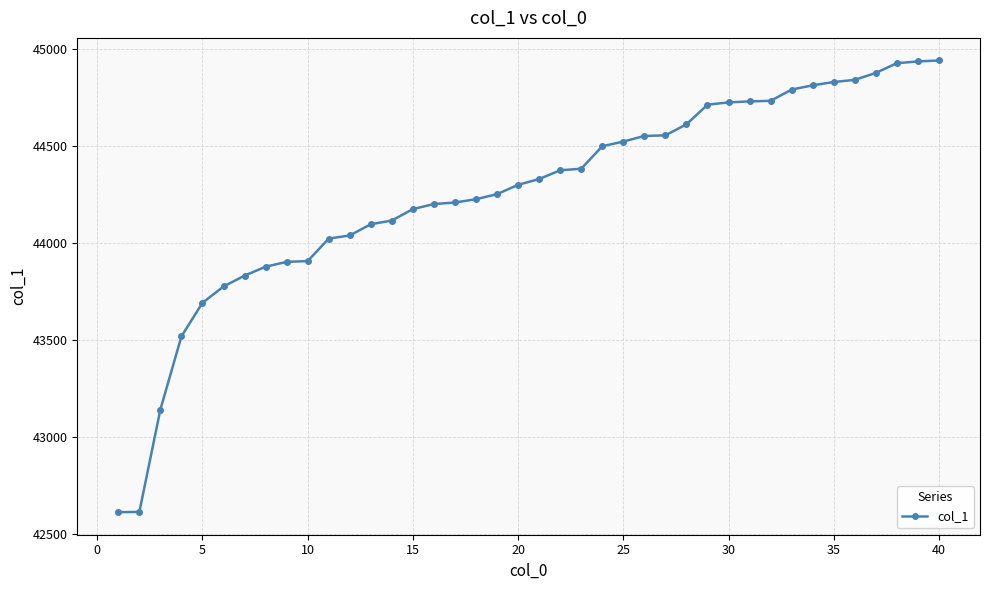

What is the value of the 24th point from the left?

44501